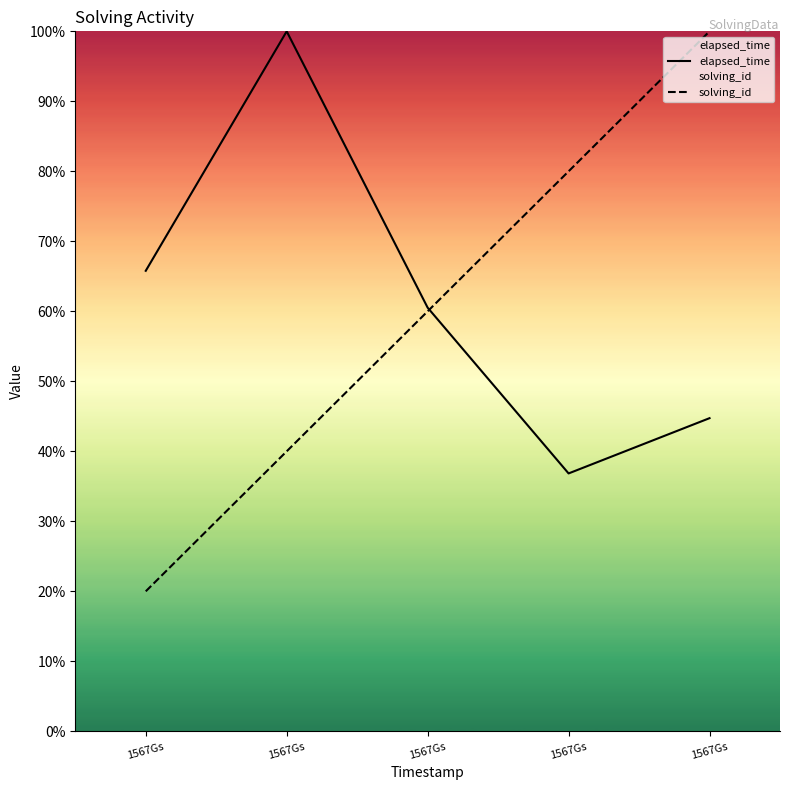

After their last crossing, which series has the higher values: elapsed_time or solving_id?

solving_id